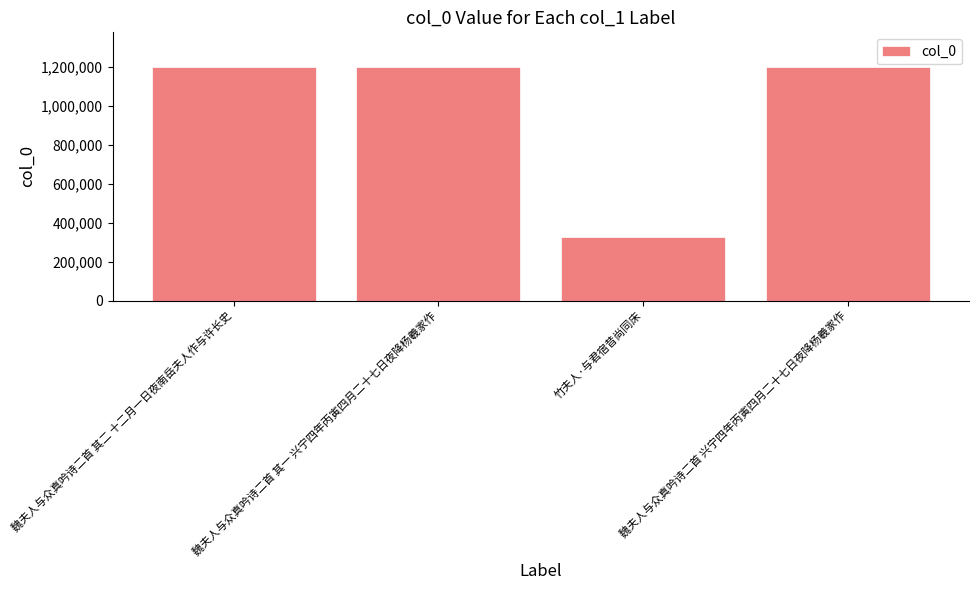

What is the approximate value at 魏夫人与众真吟诗二首 兴宁四年丙寅四月二十七日夜降杨羲家作, to the nearest 100?

1199500